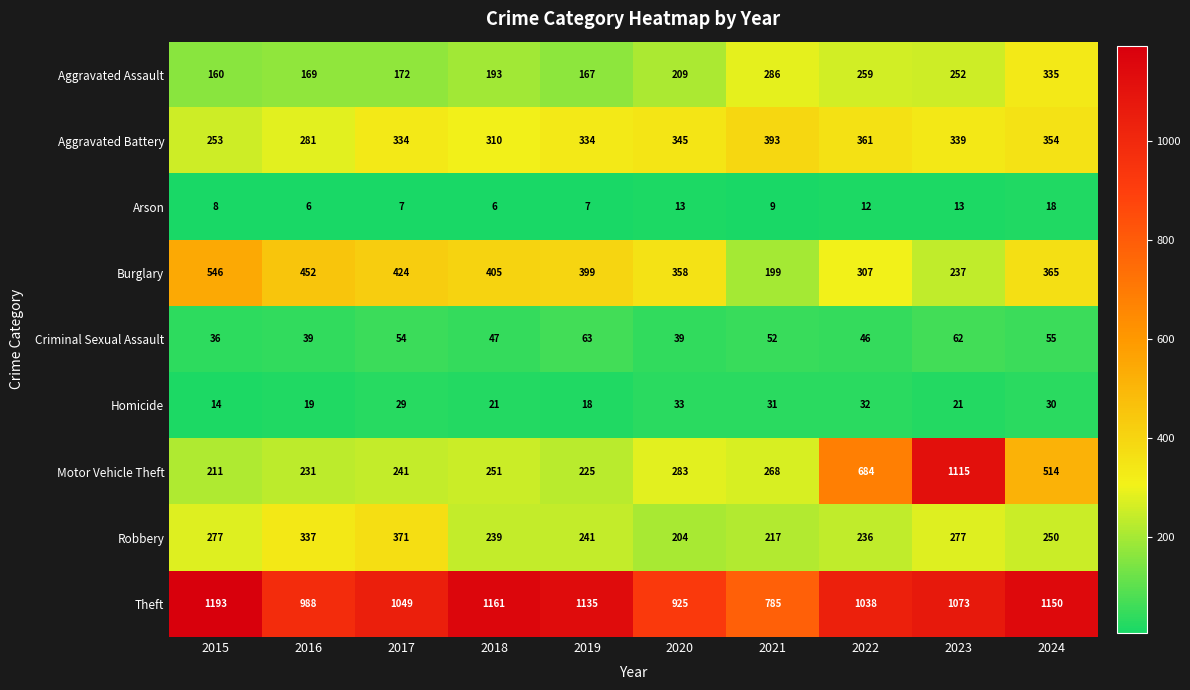

How many values in the Homicide series are below 29?

5